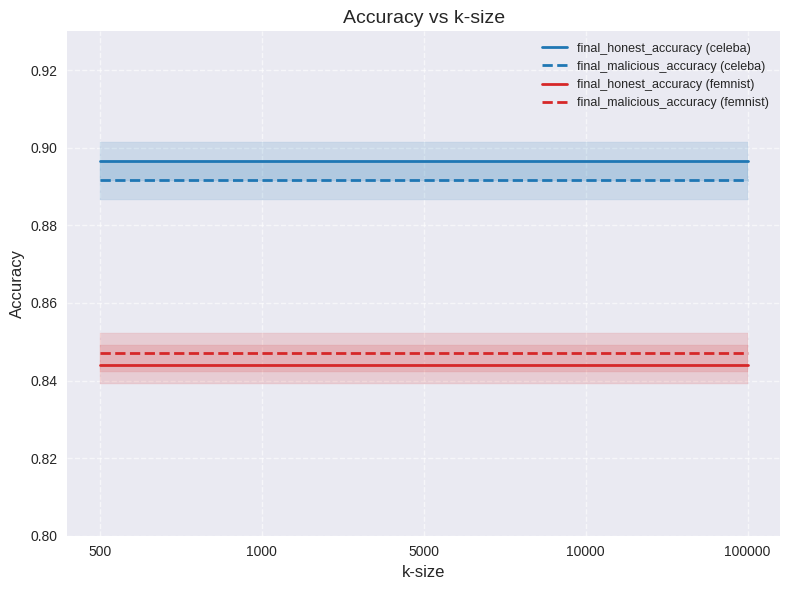

What is the value of the final_honest_accuracy (celeba) point at the 2nd from the left?

0.9